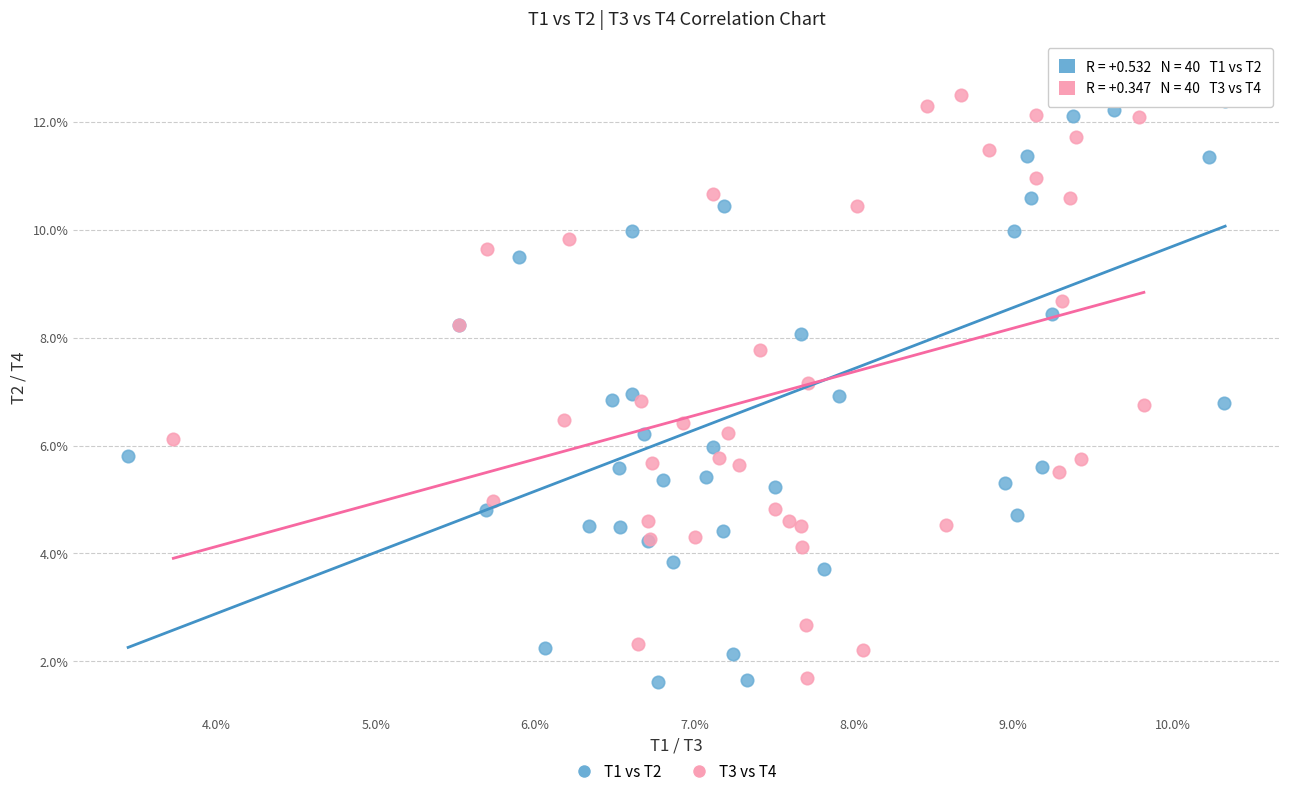

Which series reaches the maximum Y coordinate?

T1 vs T2